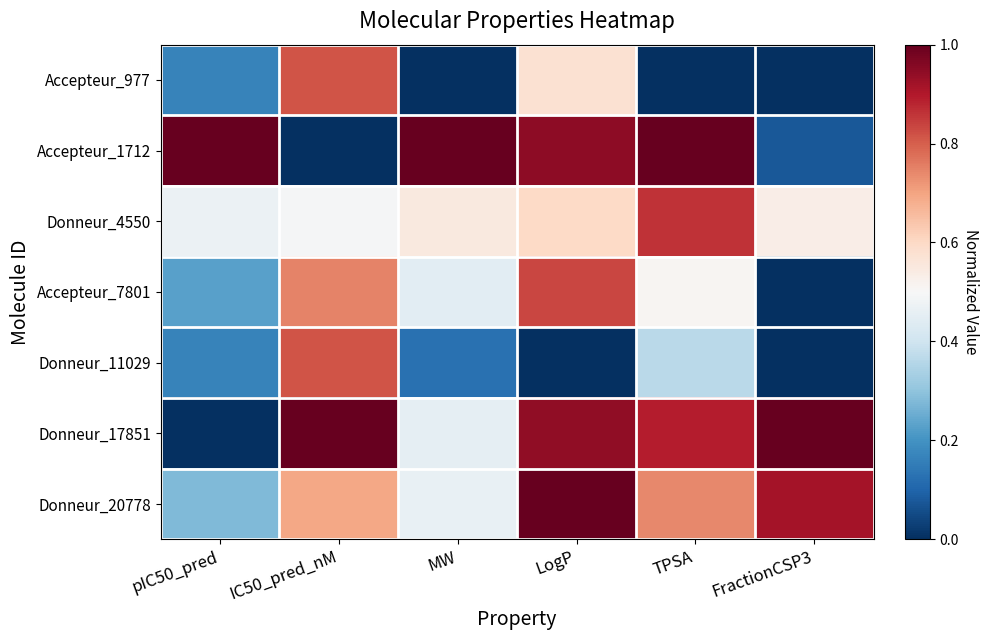

At how many categories does at least one series exceed 0?

6